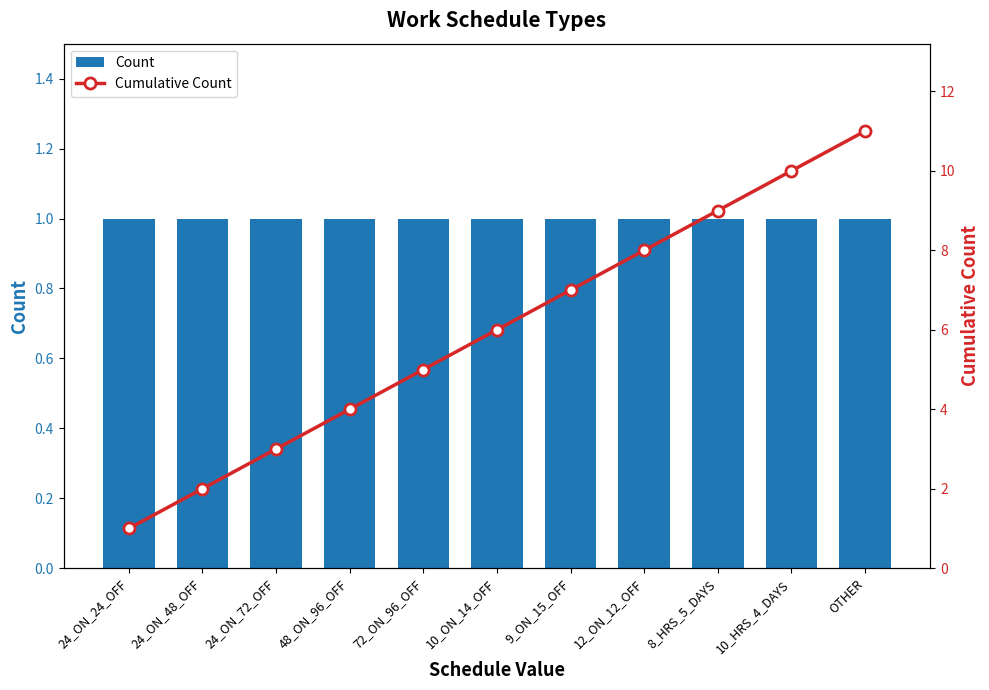

What is the label of the 3rd bar from the right?

8_HRS_5_DAYS